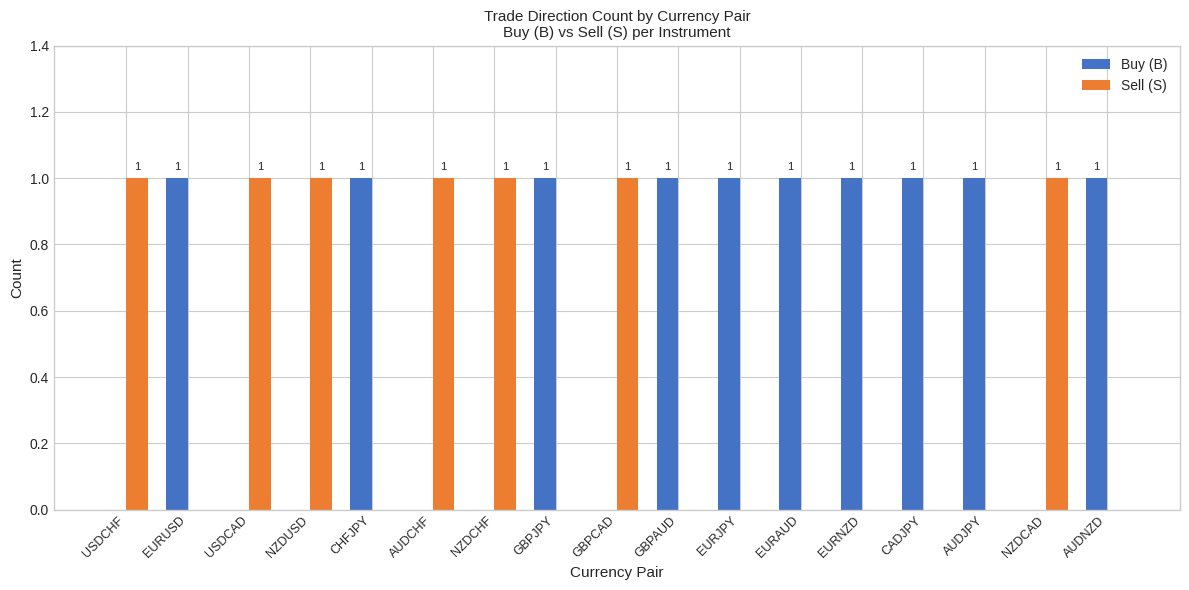

What is the sum of all Sell (S) values?

7